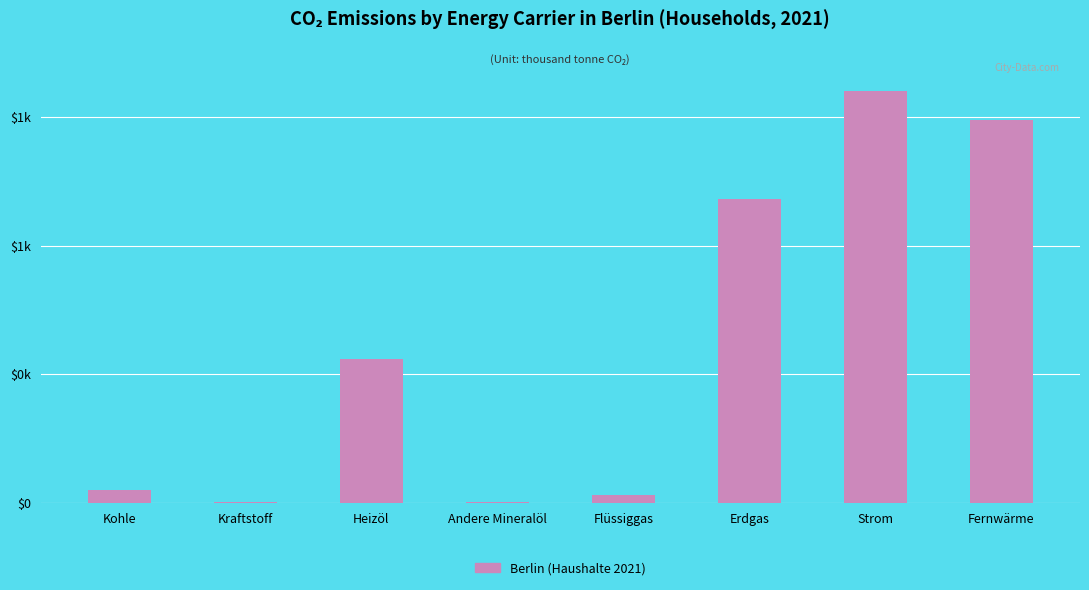

What is the difference between the maximum and minimum values?

1597